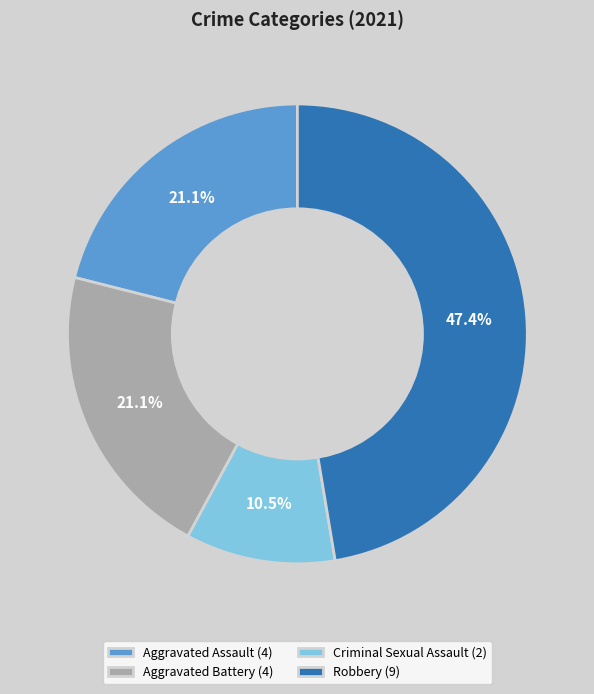

Is Aggravated Assault the majority of the pie?

No